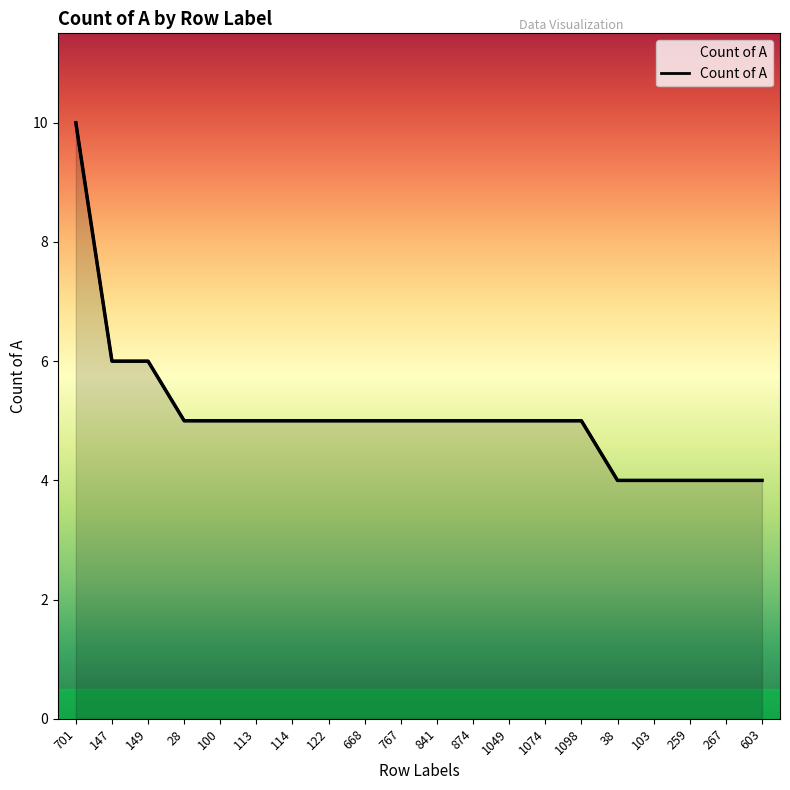

Which category has the lowest value across all series?

38